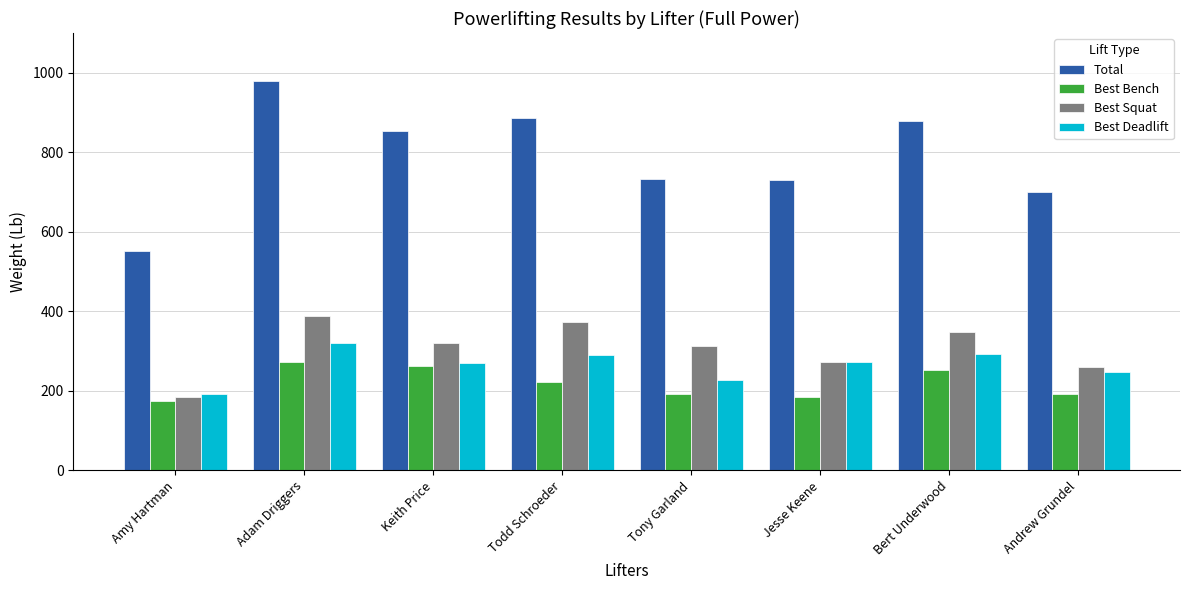

Rank the series by their maximum value, from highest to lowest.

Total, Best Squat, Best Deadlift, Best Bench